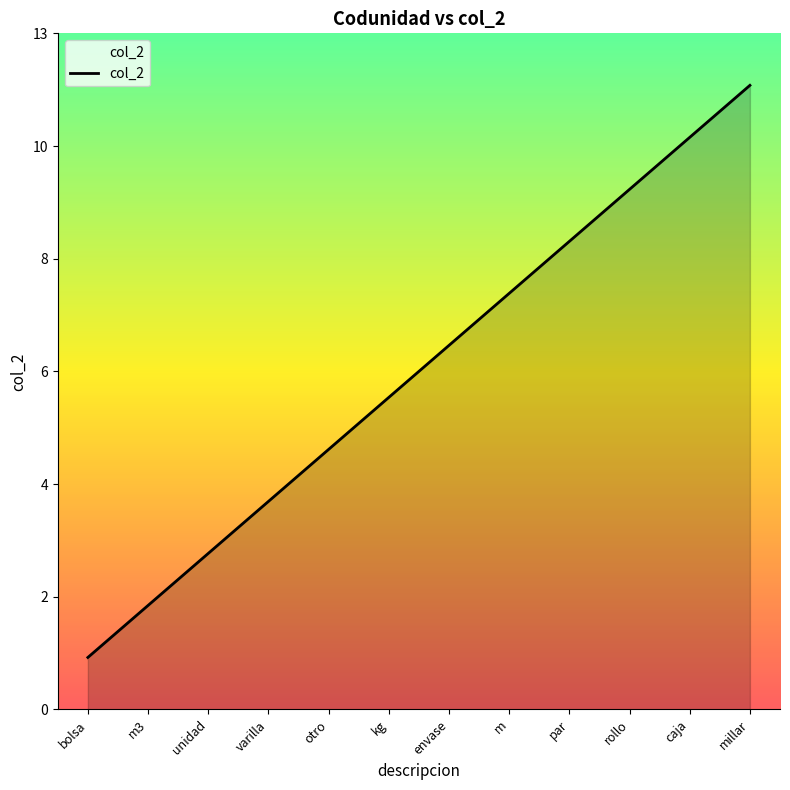

Does the chart display data point markers on the line(s)?

No